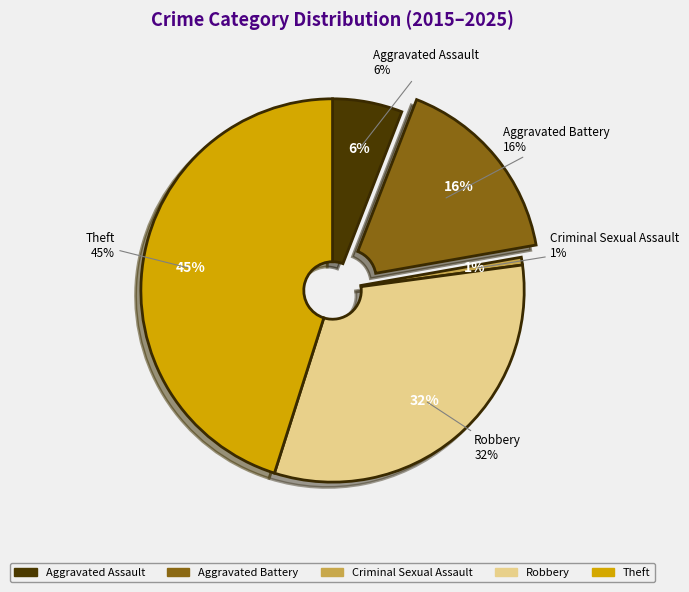

What is the total percentage of Criminal Sexual Assault and Aggravated Battery?

17.0%